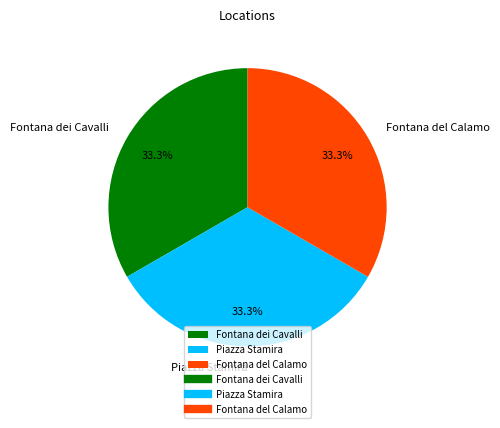

What percentage do Fontana dei Cavalli and Piazza Stamira together represent?

66.7%